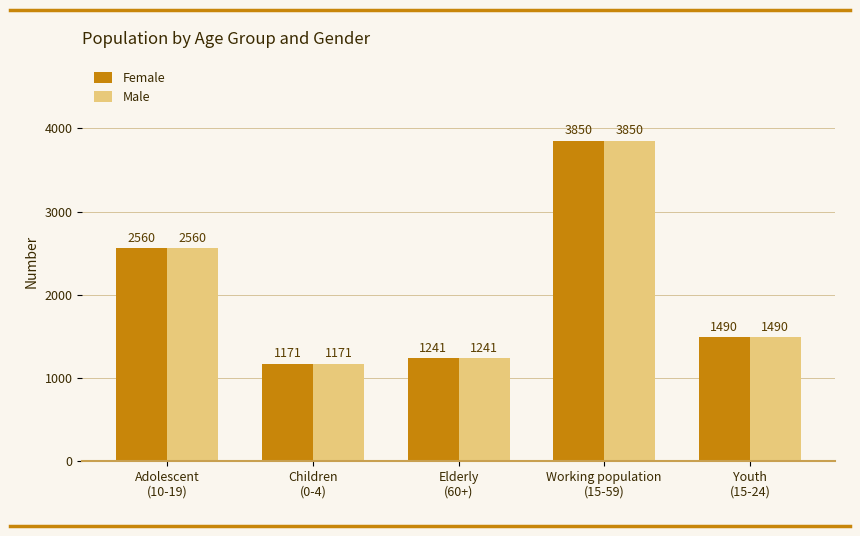

At which category is the sum across all series the highest?

Working population
(15-59)